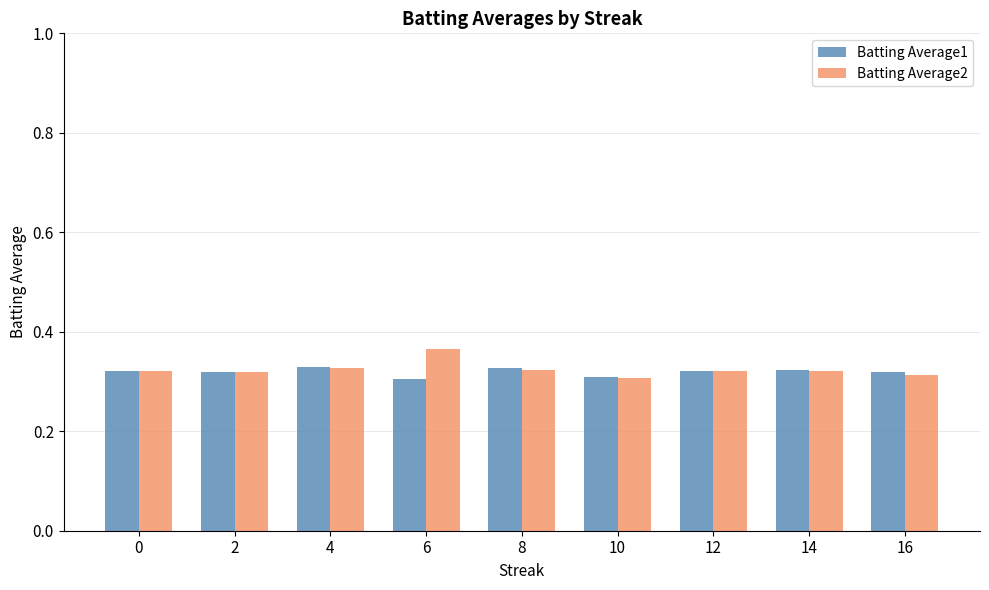

Which label corresponds to the largest value in the chart?

6